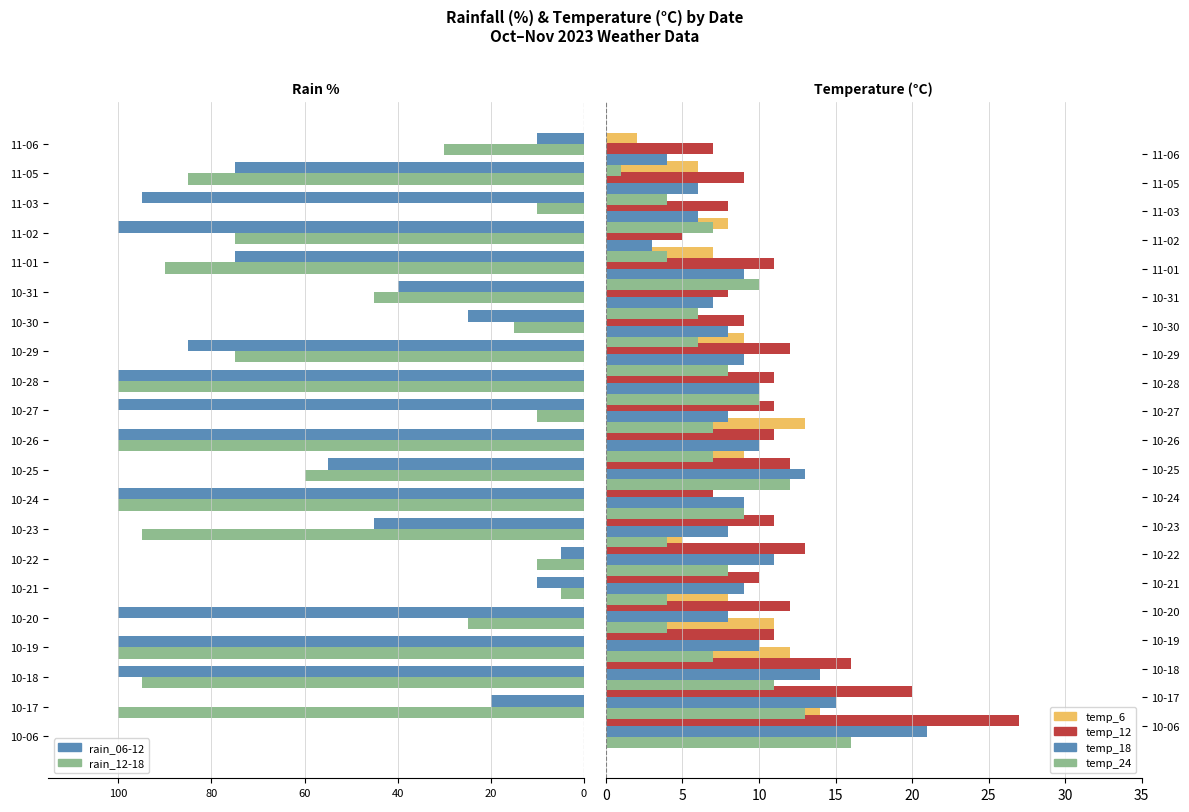

At how many categories does at least one series exceed -65?

21